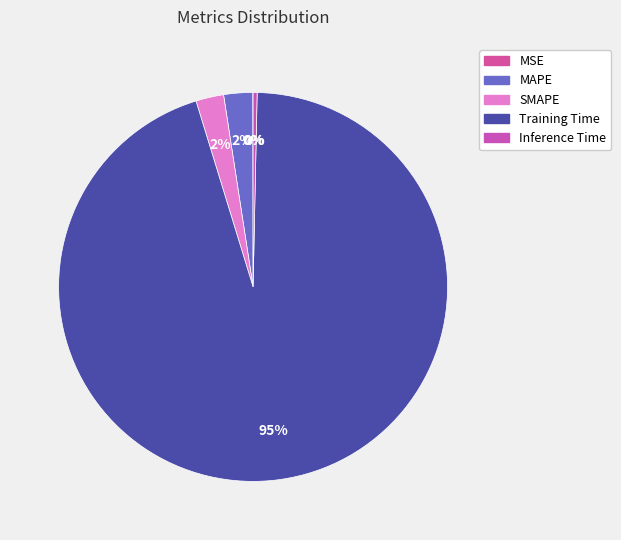

What is the total percentage of Training Time and MSE?

94.9%